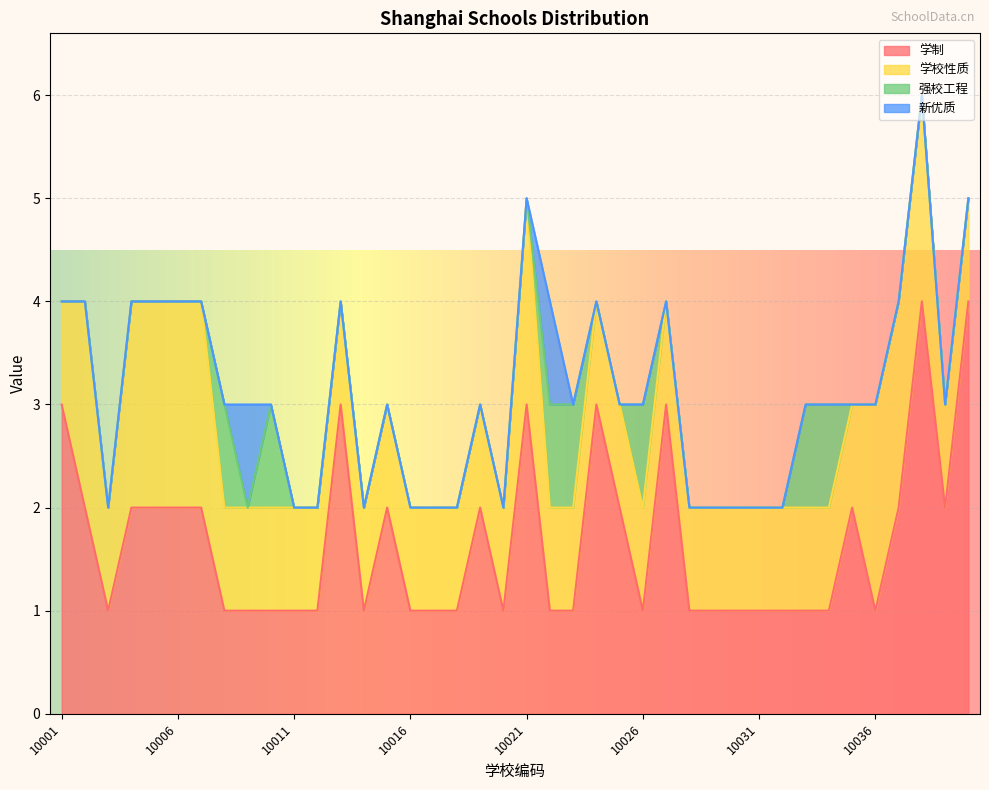

Reading left to right, what are all the values shown in this chart?

学制: 10001=3	10002=2	10003=1	10004=2	10005=2	10006=2	10007=2	10008=1	10009=1	10010=1	10011=1	10012=1	10013=3	10014=1	10015=2	10016=1	10017=1	10018=1	10019=2	10020=1	10021=3	10022=1	10023=1	10024=3	10025=2	10026=1	10027=3	10028=1	10029=1	10030=1	10031=1	10032=1	10033=1	10034=1	10035=2	10036=1	10037=2	10038=4	10039=2	12001=4
学校性质: 10001=1	10002=2	10003=1	10004=2	10005=2	10006=2	10007=2	10008=1	10009=1	10010=1	10011=1	10012=1	10013=1	10014=1	10015=1	10016=1	10017=1	10018=1	10019=1	10020=1	10021=2	10022=1	10023=1	10024=1	10025=1	10026=1	10027=1	10028=1	10029=1	10030=1	10031=1	10032=1	10033=1	10034=1	10035=1	10036=2	10037=2	10038=2	10039=1	12001=1
强校工程: 10001=0	10002=0	10003=0	10004=0	10005=0	10006=0	10007=0	10008=1	10009=0	10010=1	10011=0	10012=0	10013=0	10014=0	10015=0	10016=0	10017=0	10018=0	10019=0	10020=0	10021=0	10022=1	10023=1	10024=0	10025=0	10026=1	10027=0	10028=0	10029=0	10030=0	10031=0	10032=0	10033=1	10034=1	10035=0	10036=0	10037=0	10038=0	10039=0	12001=0
新优质: 10001=0	10002=0	10003=0	10004=0	10005=0	10006=0	10007=0	10008=0	10009=1	10010=0	10011=0	10012=0	10013=0	10014=0	10015=0	10016=0	10017=0	10018=0	10019=0	10020=0	10021=0	10022=1	10023=0	10024=0	10025=0	10026=0	10027=0	10028=0	10029=0	10030=0	10031=0	10032=0	10033=0	10034=0	10035=0	10036=0	10037=0	10038=0	10039=0	12001=0